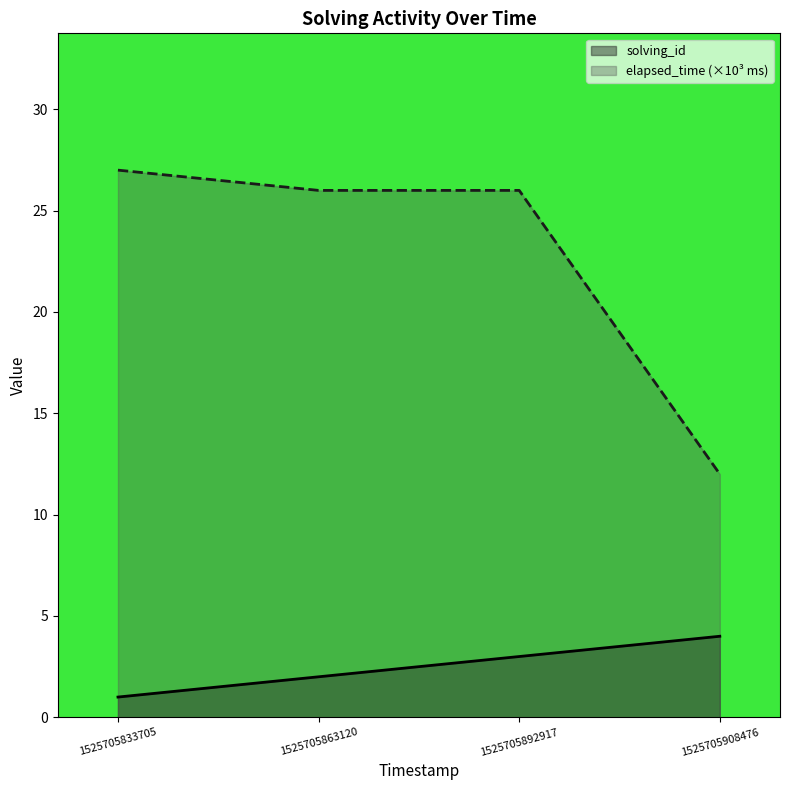

The value of solving_id at 1525705908476 is 4. True or false?

True